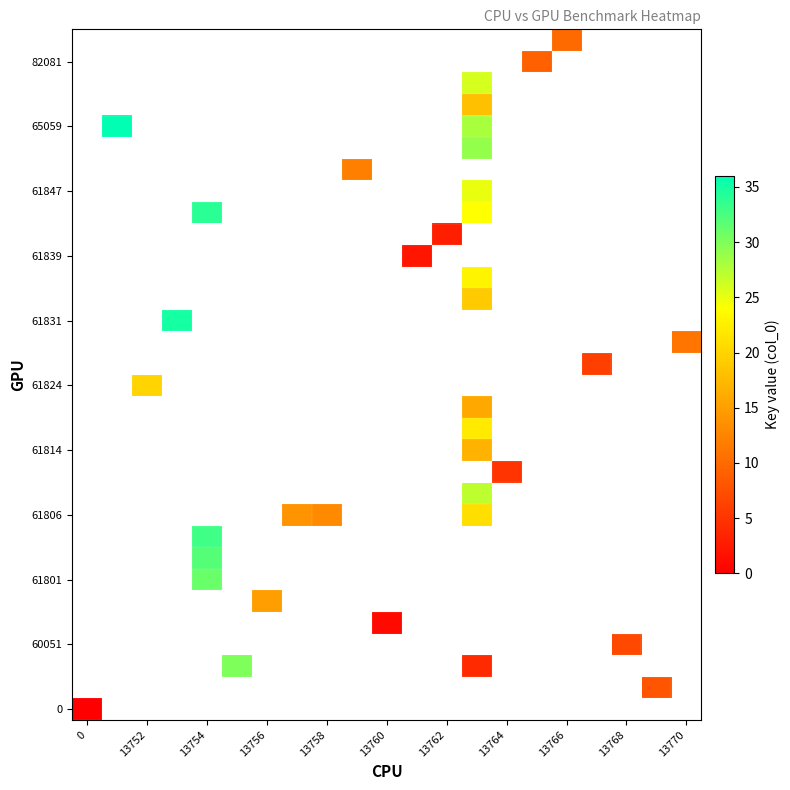

At how many categories does at least one series exceed 35?

1